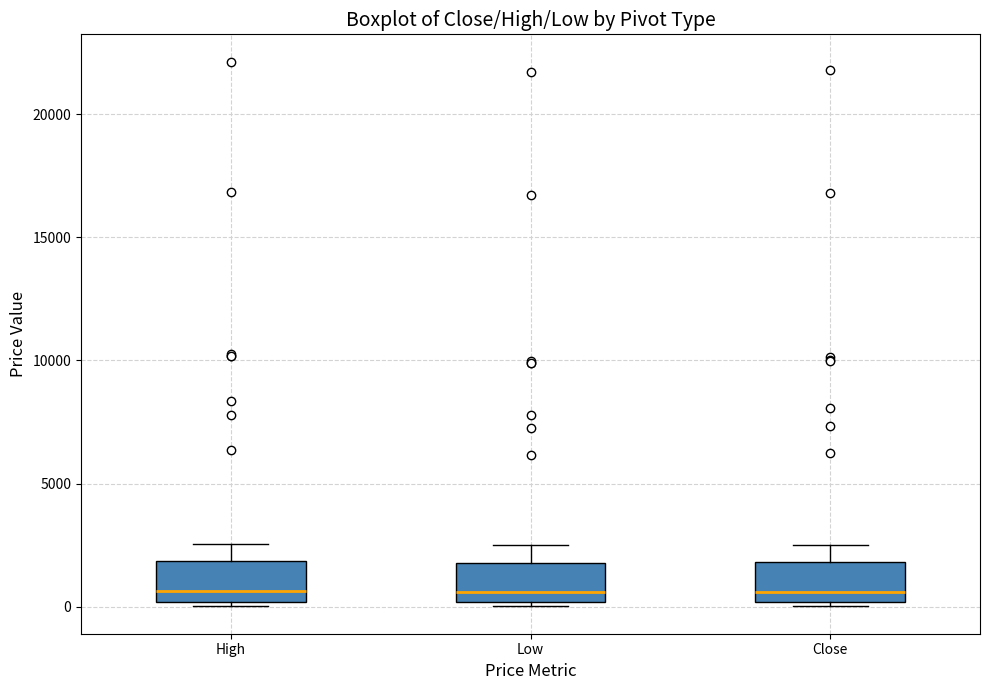

Reading left to right, transcribe this box plot: for each box, give where its median line is, the range the box spans, and where its two whiskers end, as read against the y-axis. The values are not printed on the chart, so give them approximately, as read against the axis.

High: median 500, box 0 to 2000, whiskers 0 (just below the box's lower edge) to 2500
Low: median 500, box 0 to 2000, whiskers 0 (just below the box's lower edge) to 2500
Close: median 500, box 0 to 2000, whiskers 0 (just below the box's lower edge) to 2500